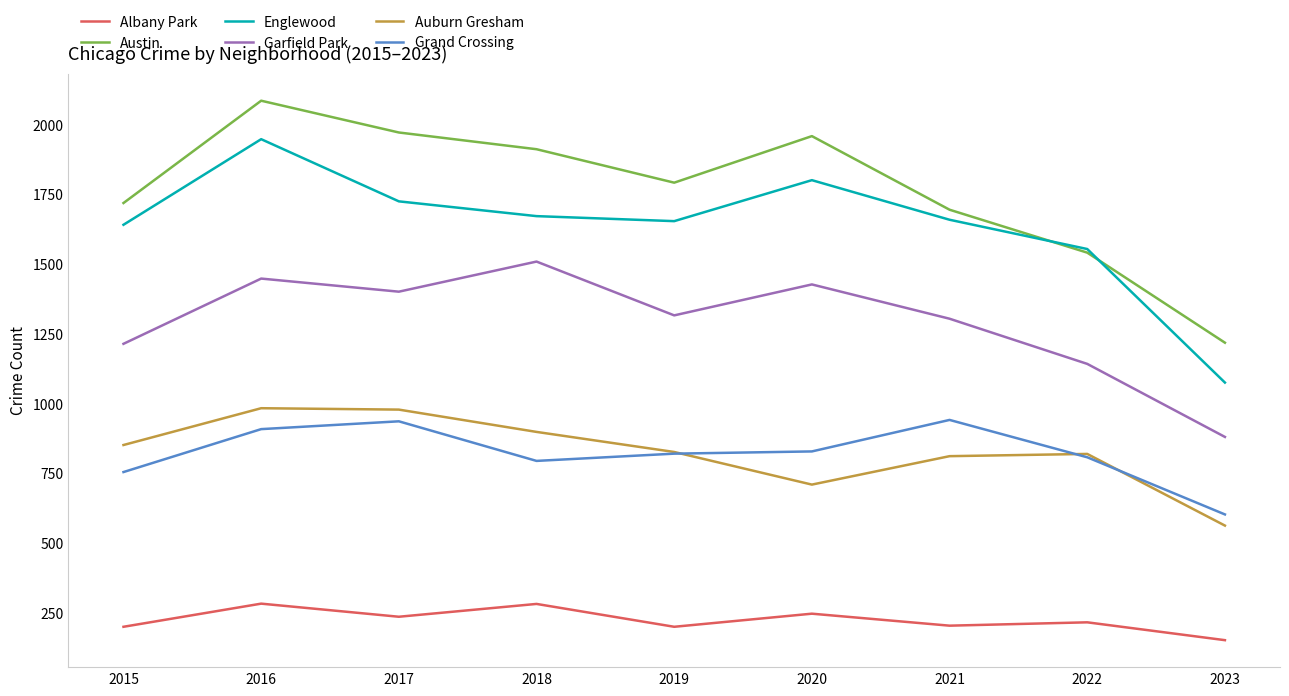

What is the spread (max minus min) of values at 2016?

1804